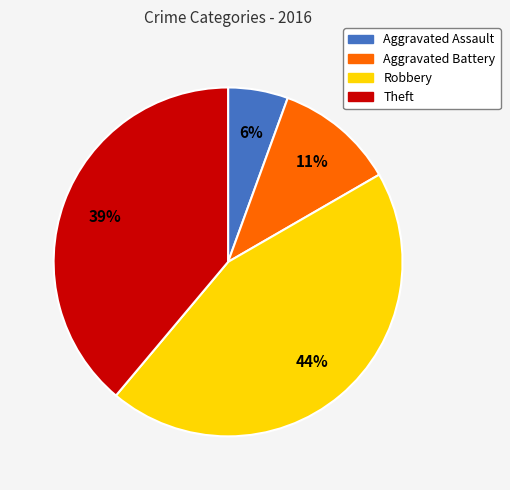

Is it true that Aggravated Assault is 14% of the pie?

False